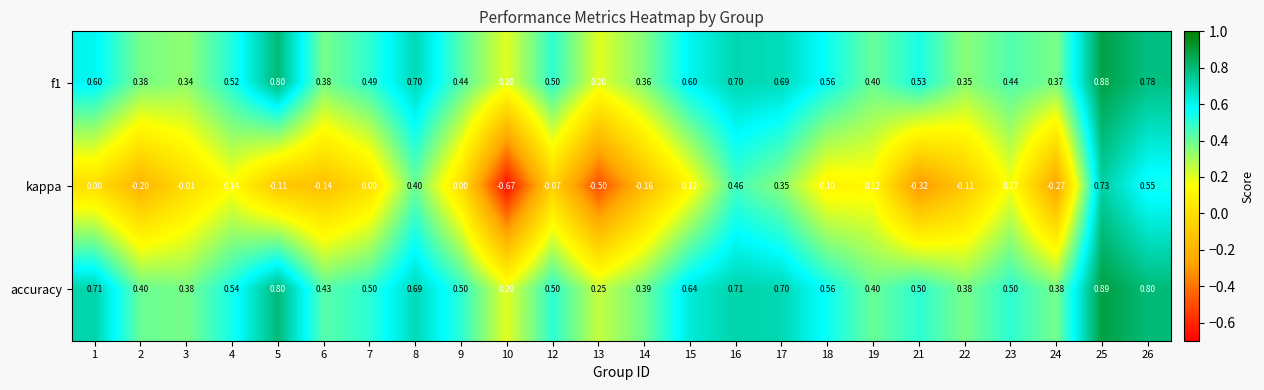

Is the value of accuracy at 21 greater than the value of f1 at 13?

Yes